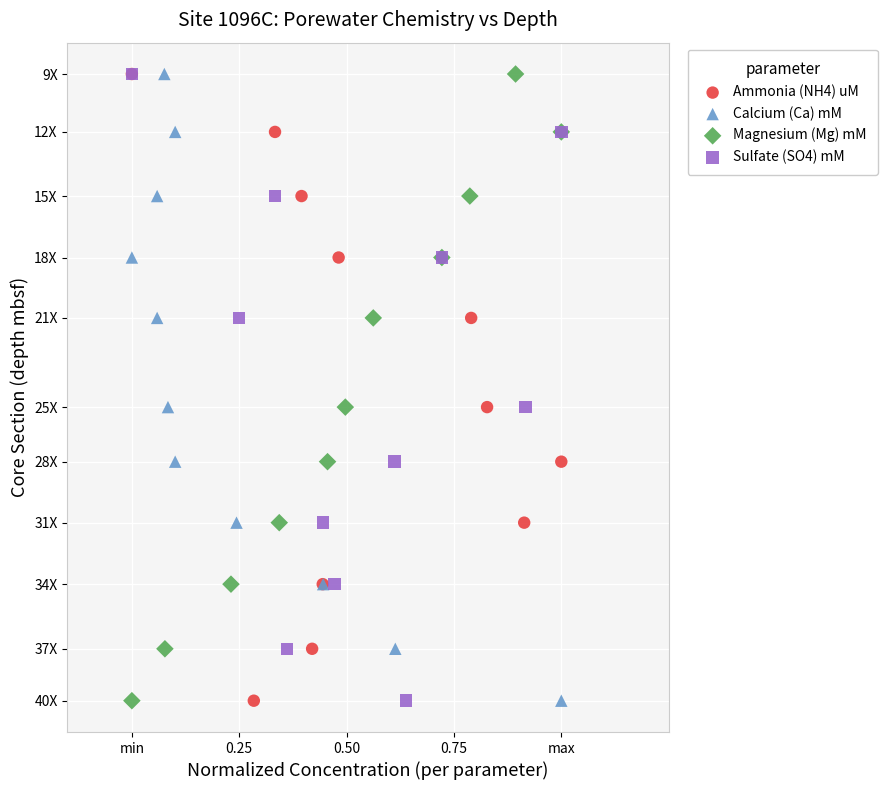

What are all the series names shown in the legend?

Ammonia (NH4) uM, Calcium (Ca) mM, Magnesium (Mg) mM, Sulfate (SO4) mM